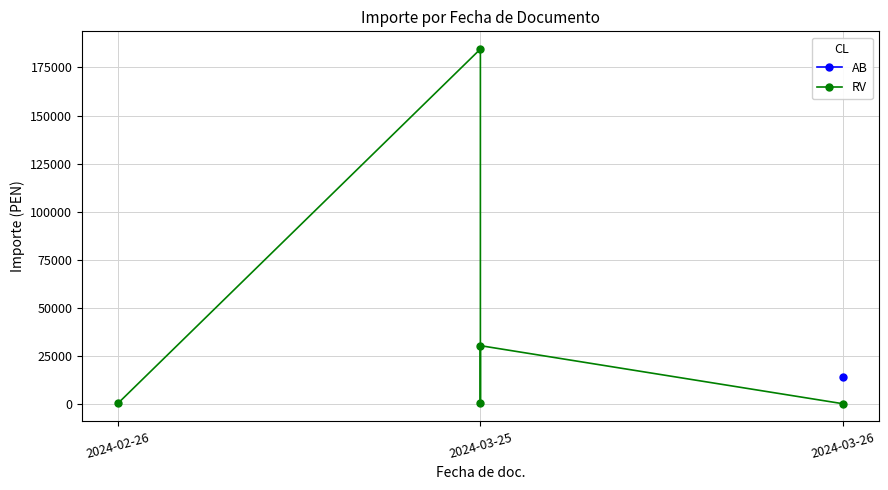

Count the number of values greater than 362.

3